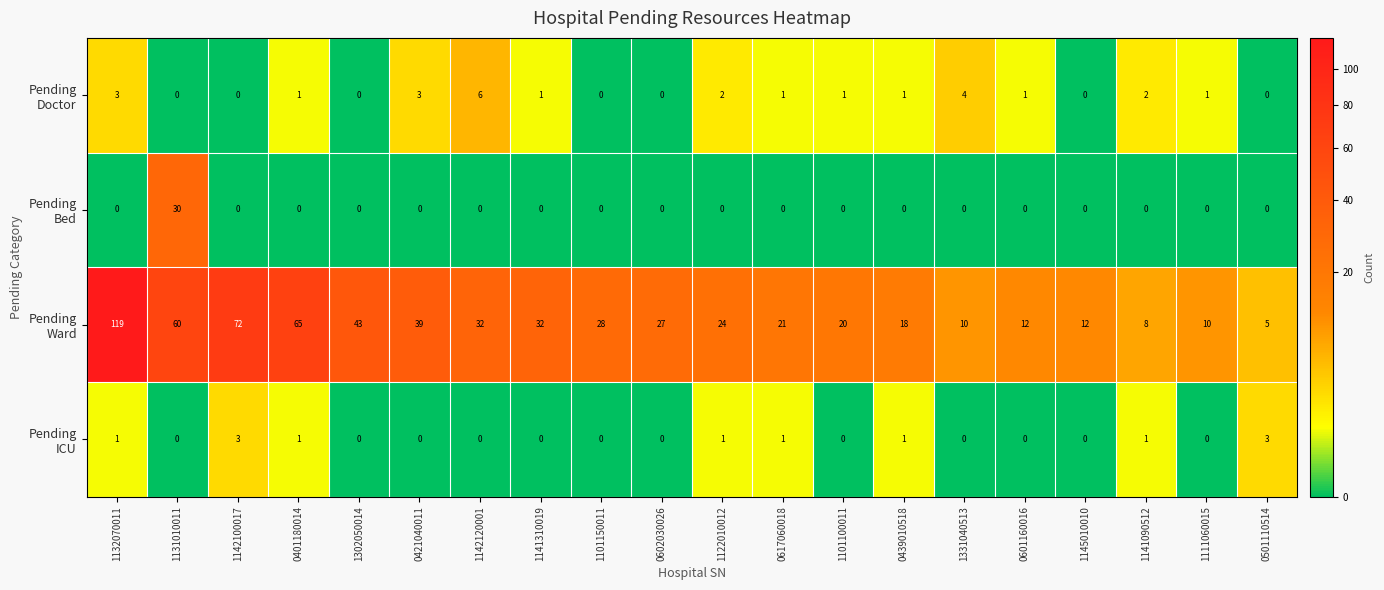

At which category is the sum across all series the highest?

1132070011